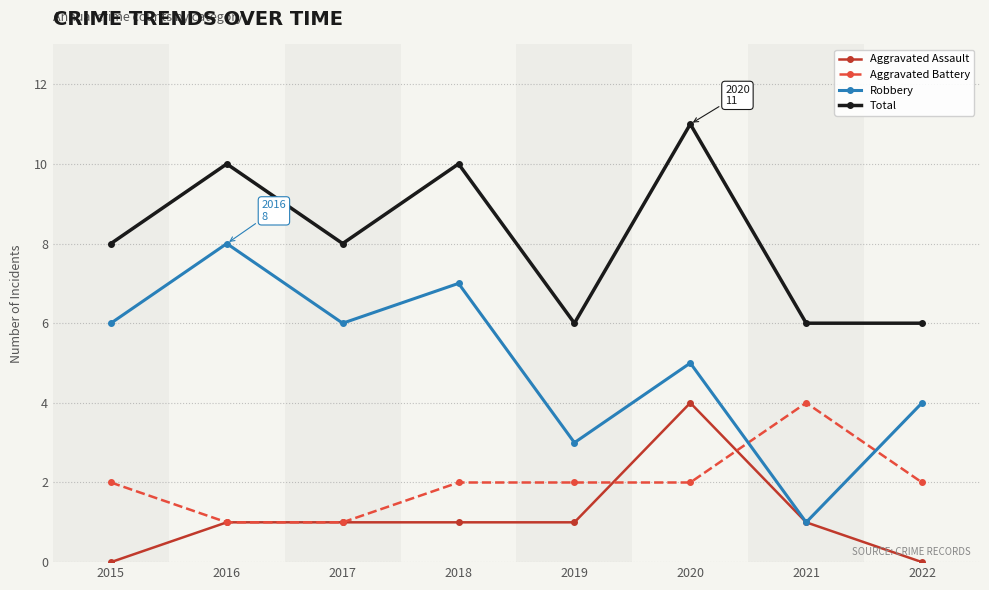

How many series are shown in this chart?

4